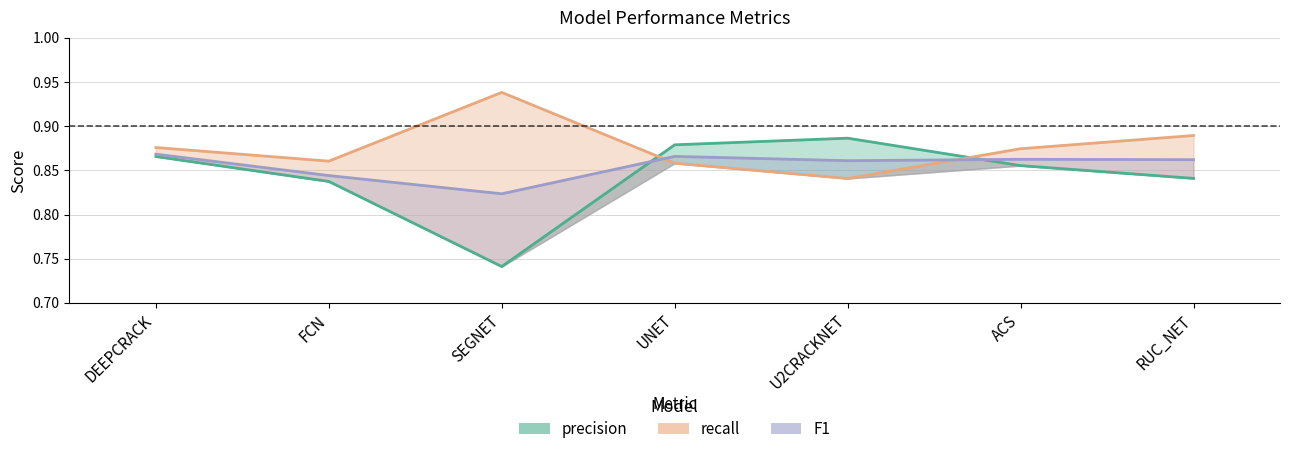

What is the sum of all precision values?

5.9